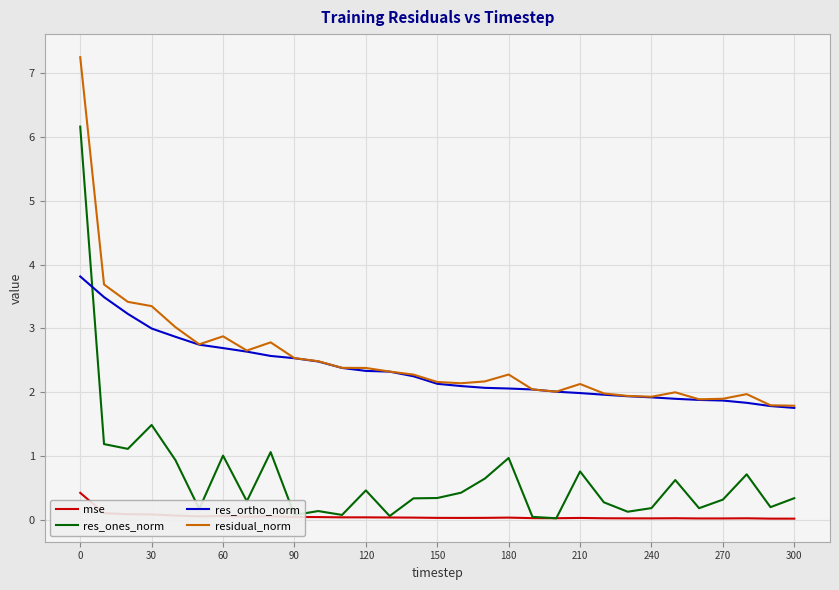

List the series in order of their peak value, highest first.

residual_norm, res_ones_norm, res_ortho_norm, mse